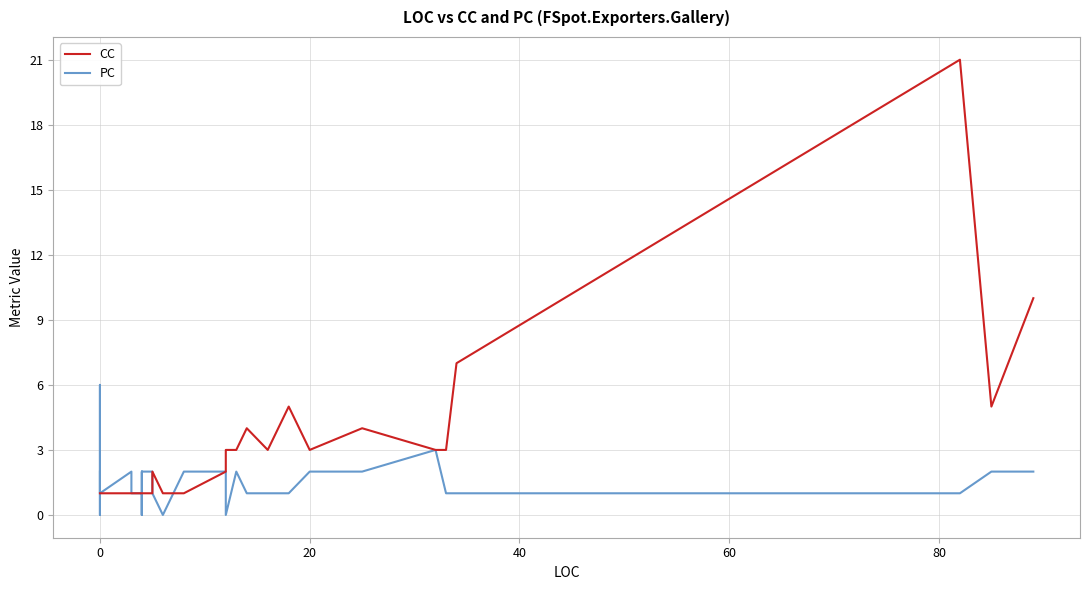

The value of CC at 14 is 1. True or false?

False